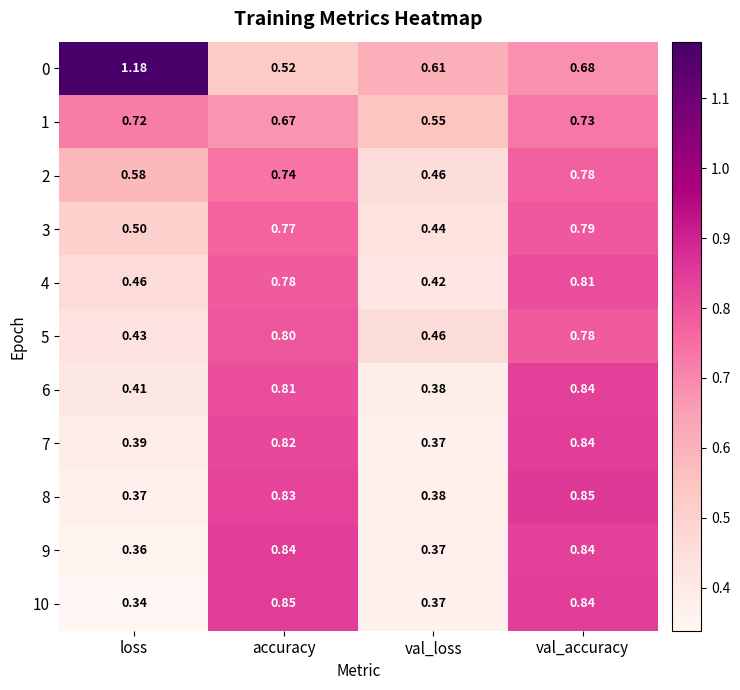

At which label is 8 closest to 0?

loss